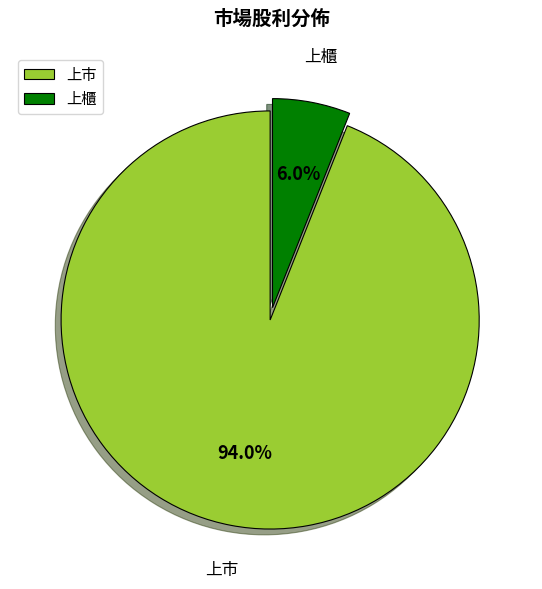

Rank the categories by value from lowest to highest.

上櫃, 上市